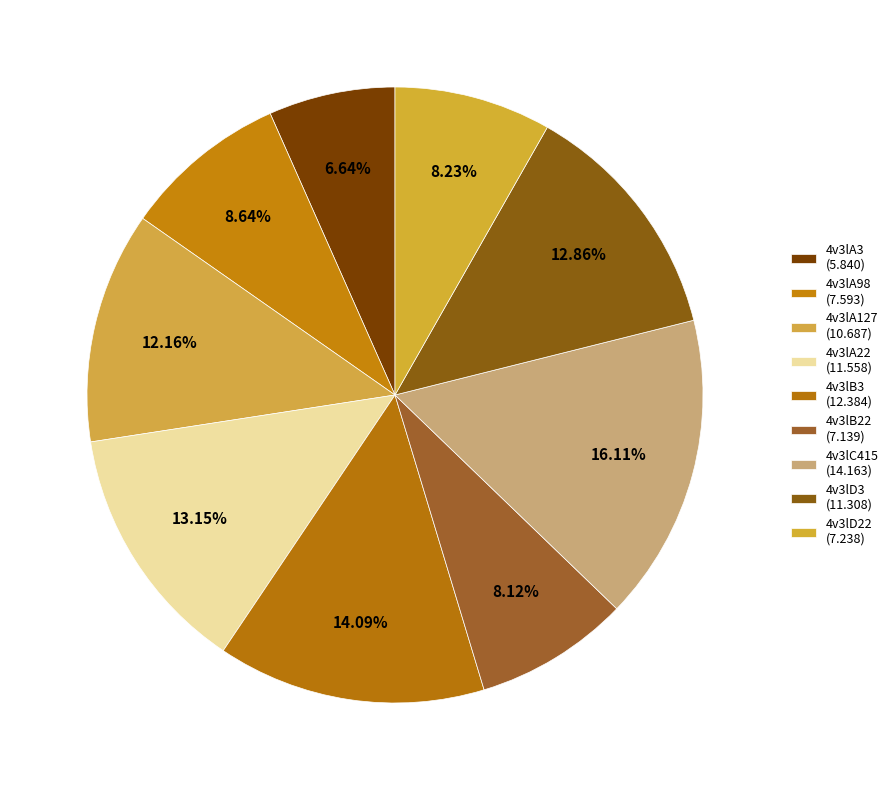

Count the number of slices in the pie.

9